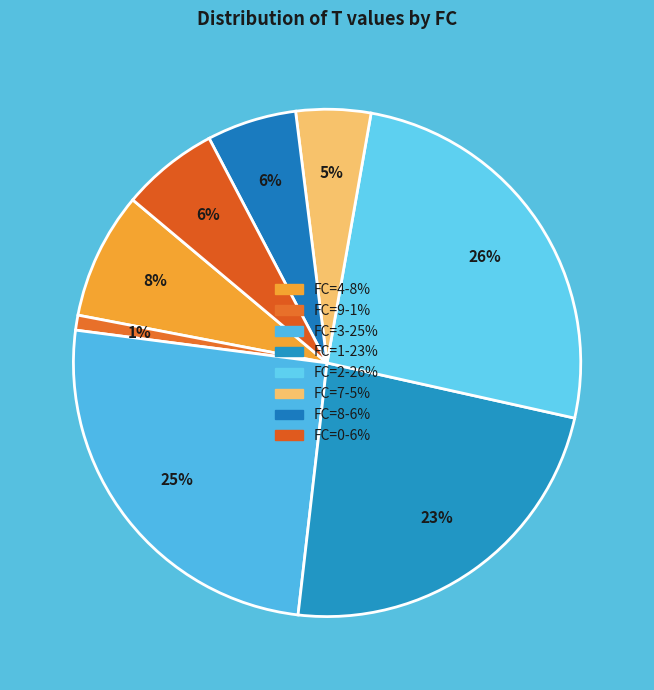

How many segments does this pie chart have?

8